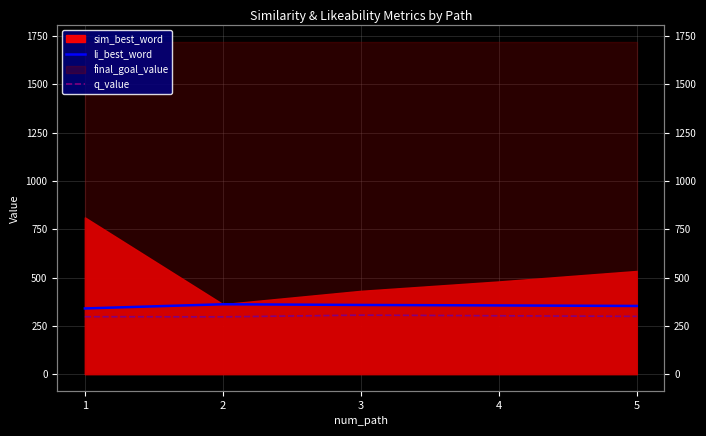

What is the sum of the li_best_word values at 3 and 2?

719.7